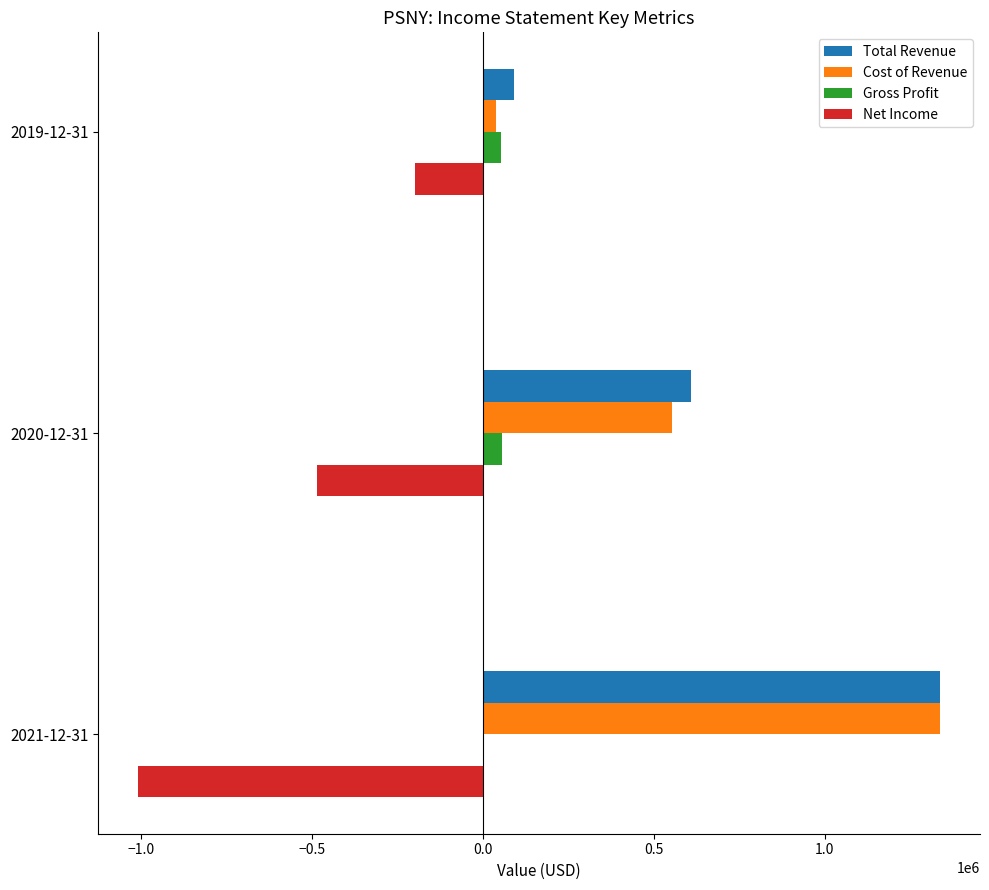

The value of Total Revenue at 2021-12-31 is 702214. True or false?

False